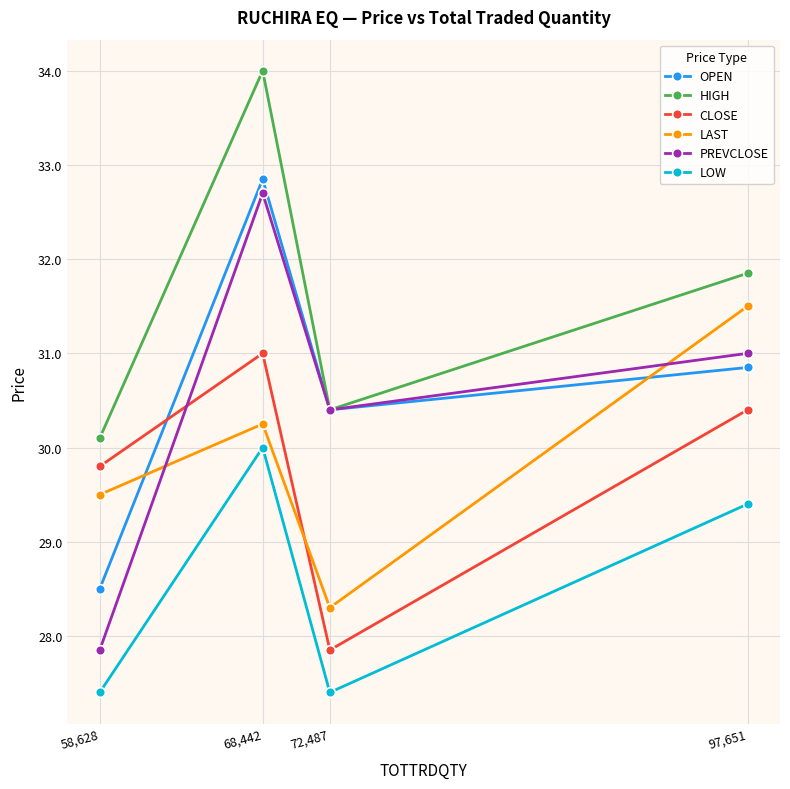

What is the sum of all LOW values?

114.2